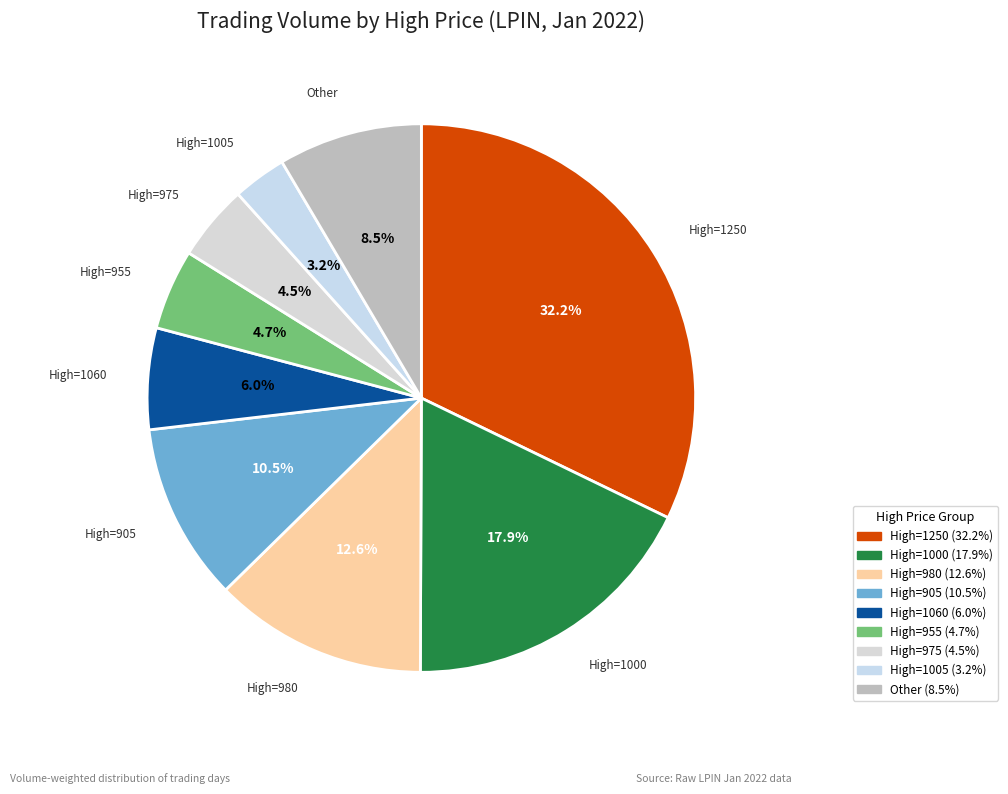

How many segments does this pie chart have?

9